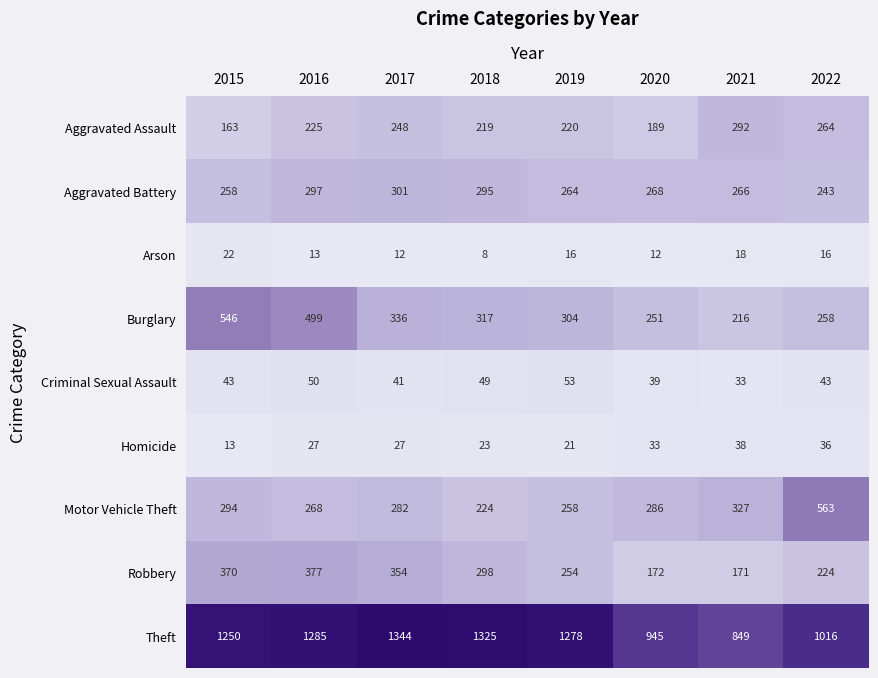

At which category does the chart reach its peak across all series?

2017